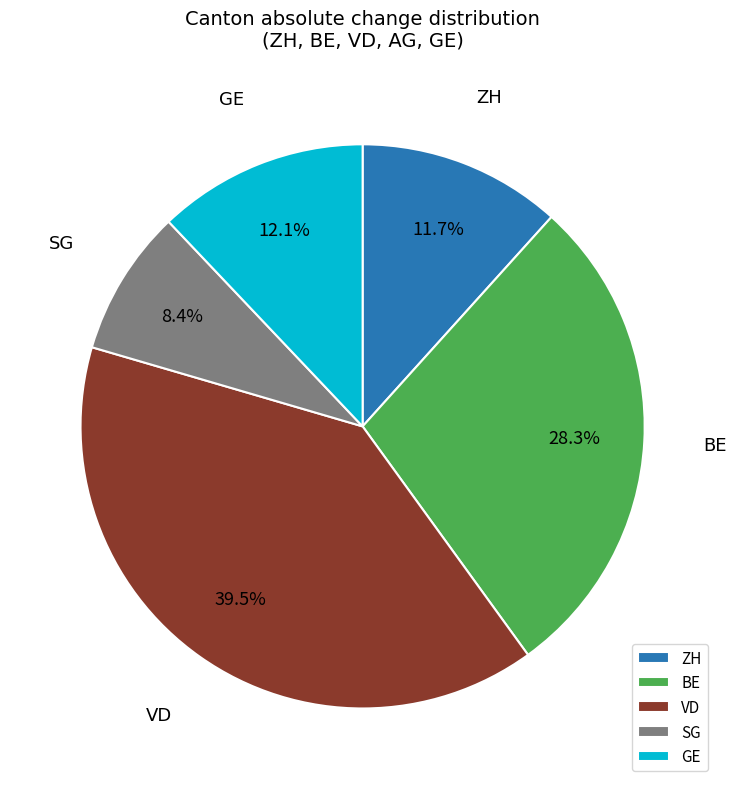

Between ZH and BE, which is larger?

BE